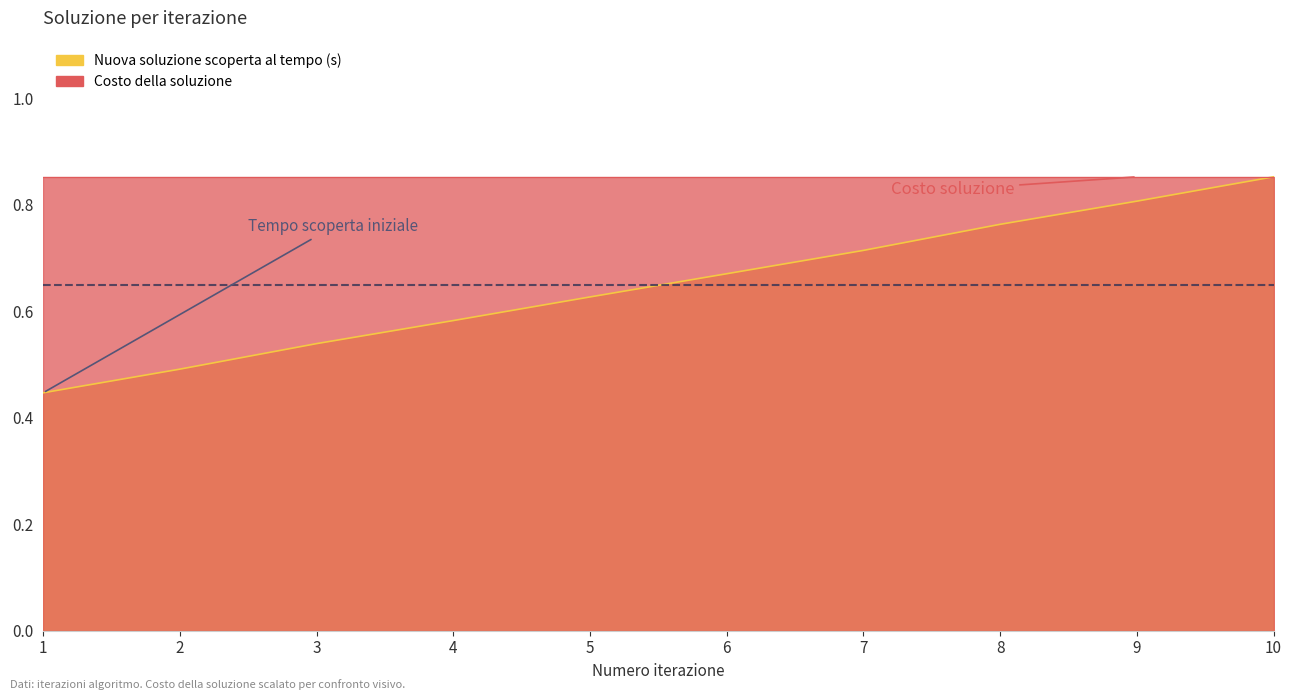

Does the chart have visible grid lines?

No